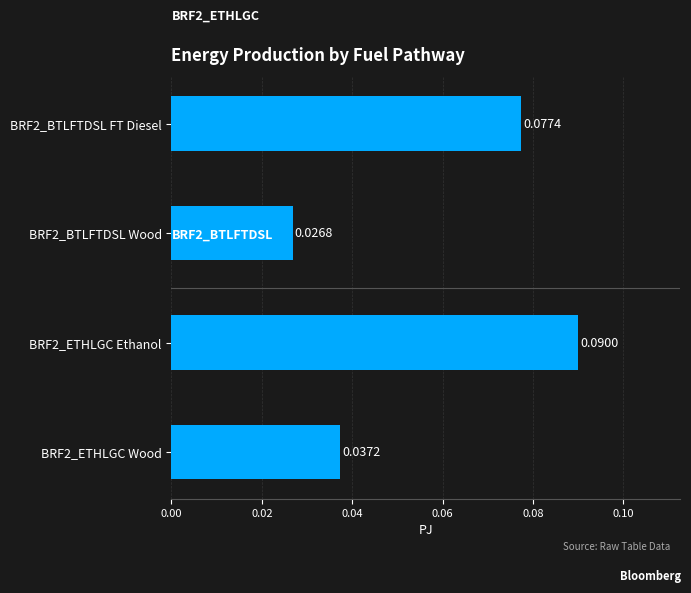

Count the number of data series in this chart.

1